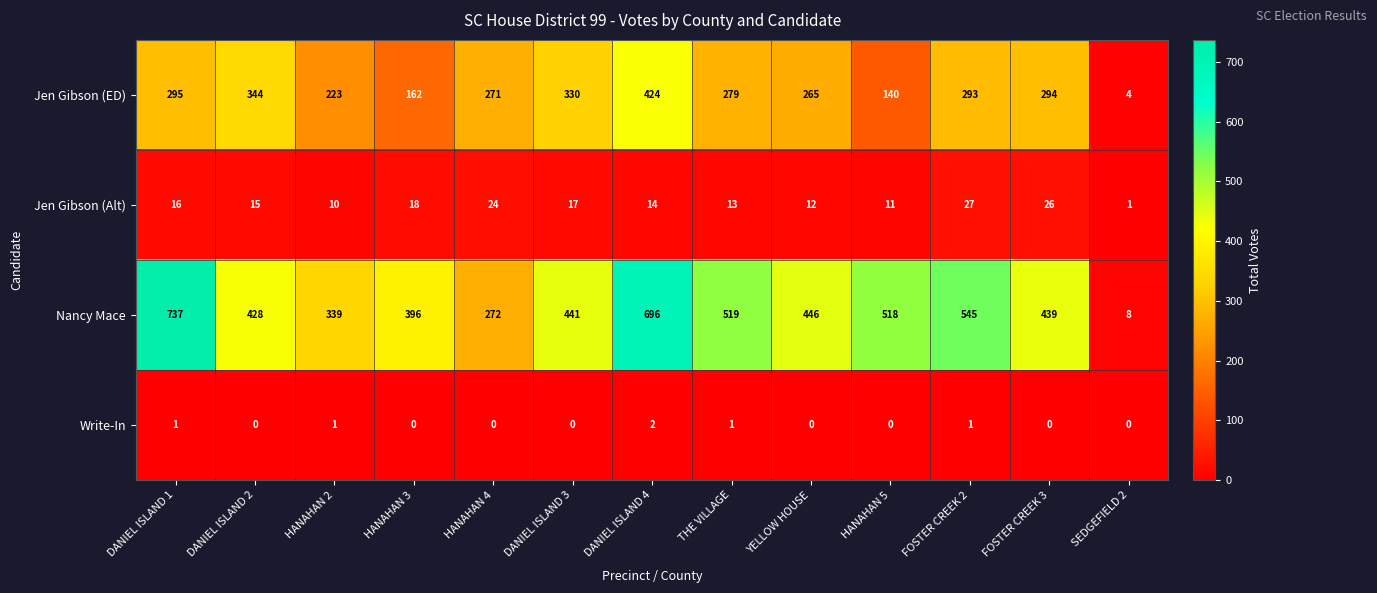

What is the difference between the Jen Gibson (Alt) values at YELLOW HOUSE and FOSTER CREEK 3?

14